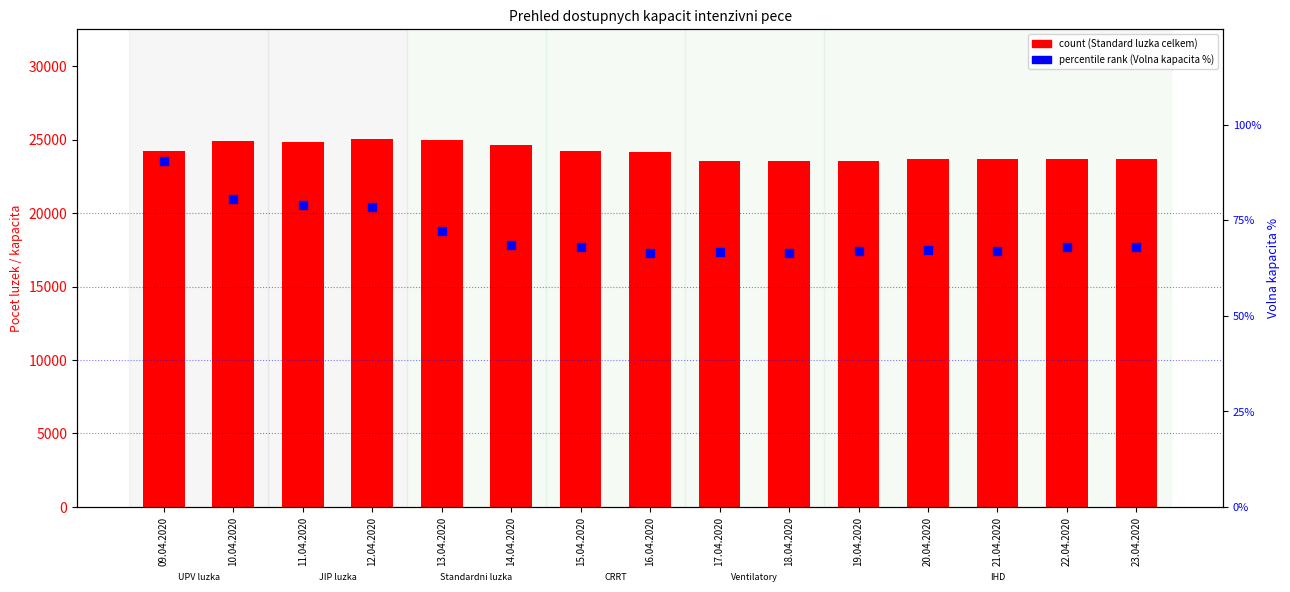

At how many categories does at least one series exceed 15984?

15